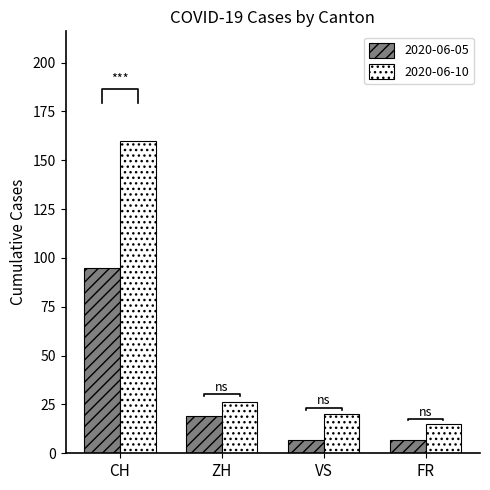

Rank the categories by 2020-06-10 value from highest to lowest.

CH, ZH, VS, FR